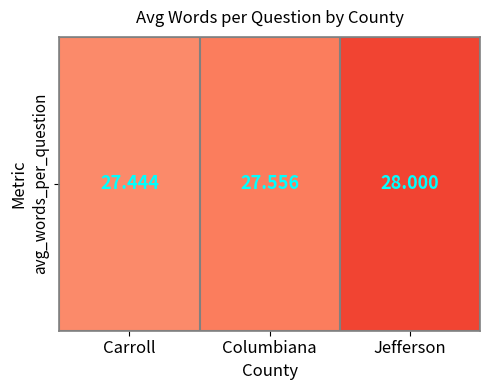

At which category does the chart reach its peak across all series?

Jefferson